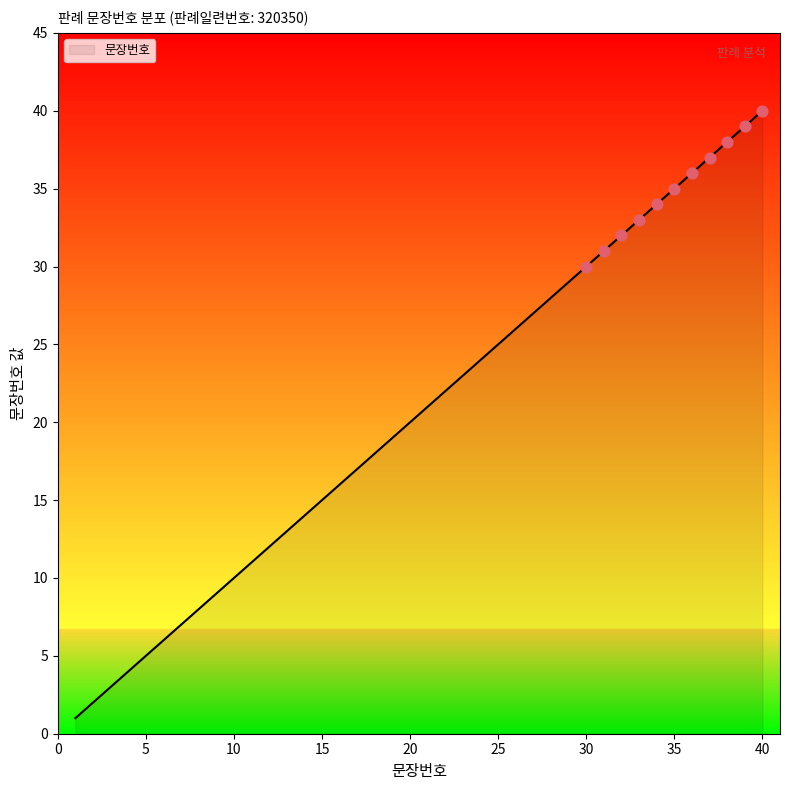

What is the maximum value shown in the chart?

40